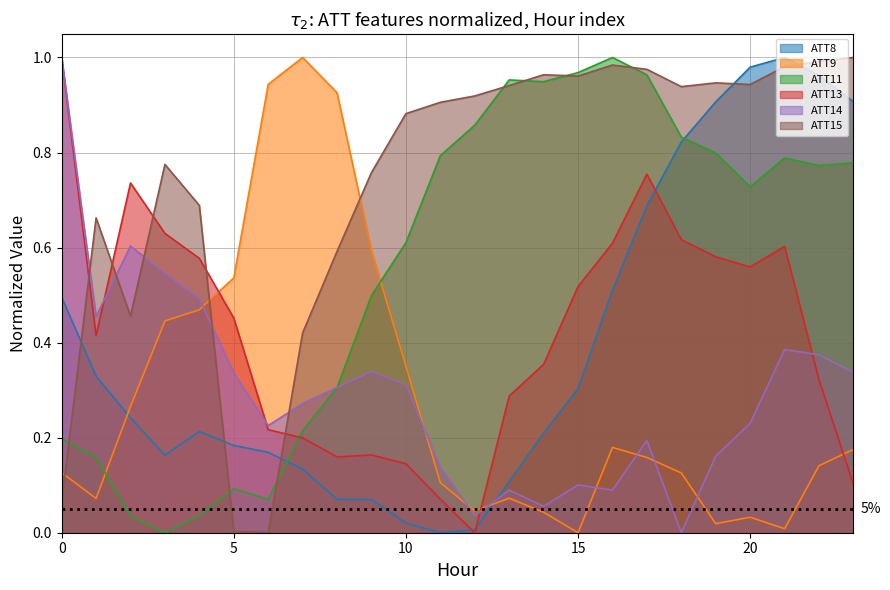

True or false: ATT9 has a value of 0.2 at 0.

False